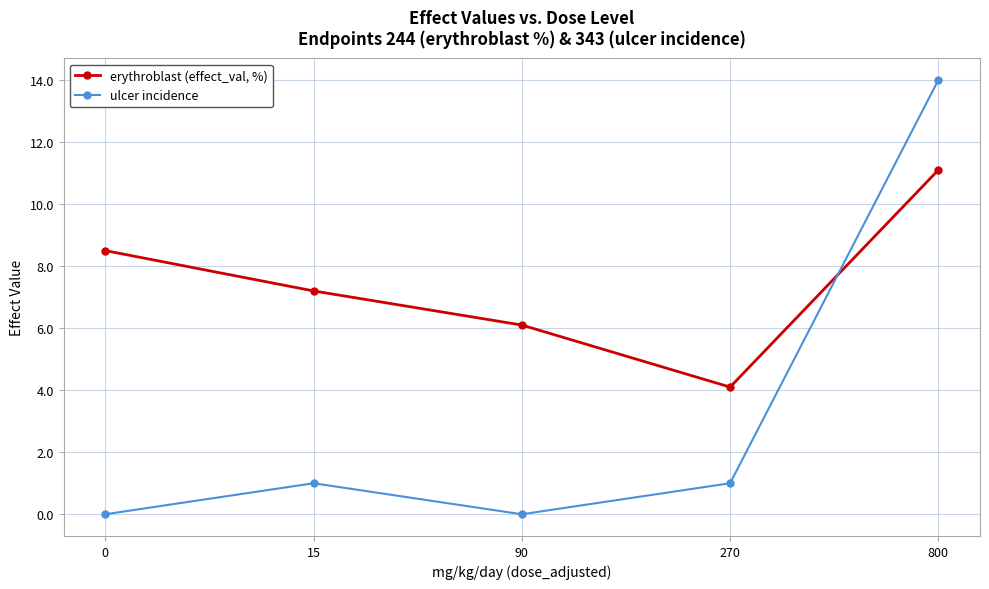

True or false: ulcer incidence has a value of 1.0 at 15.

True